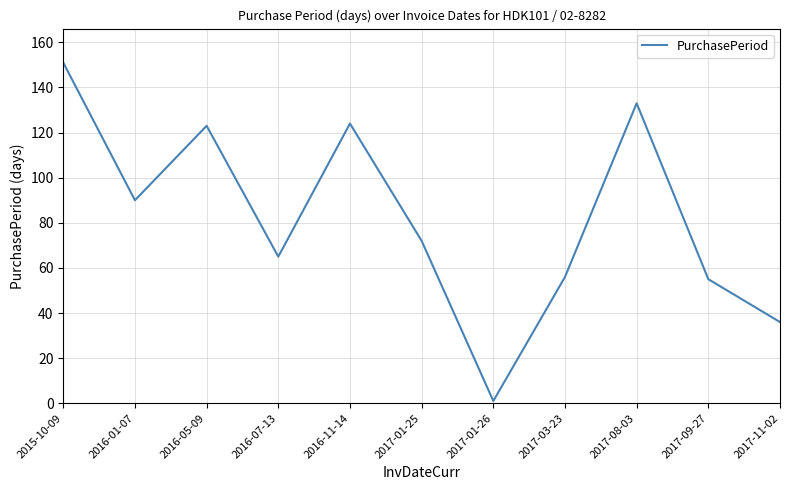

At which label is the value closest to 76?

2017-01-25